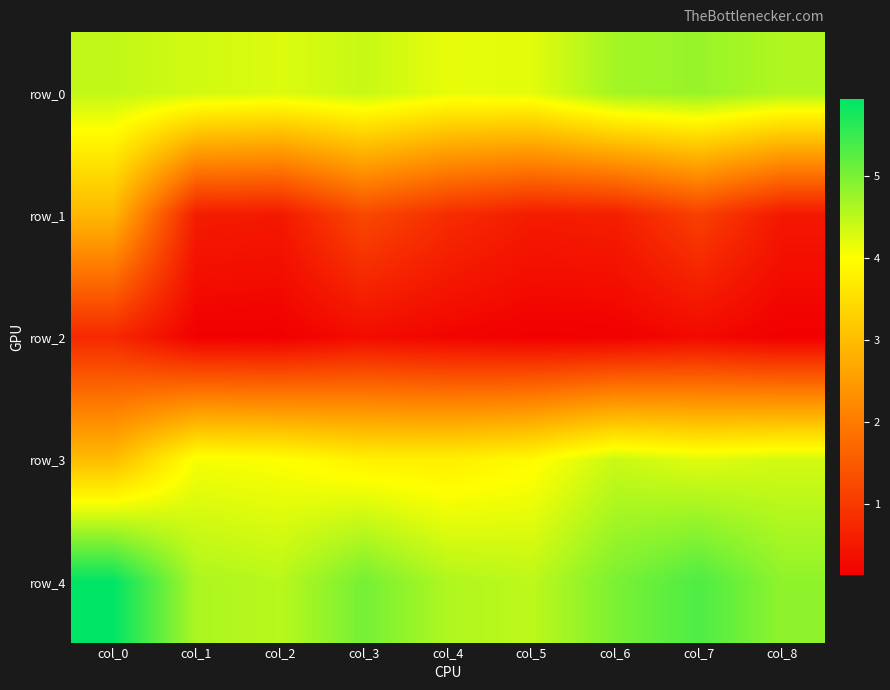

What is the sum of all row_3 values?

35.5